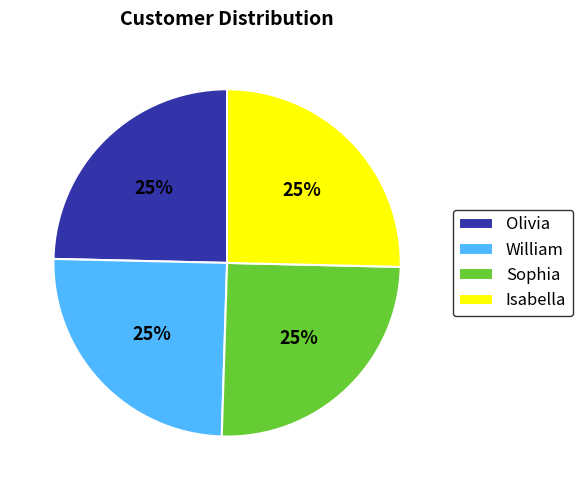

The Olivia slice represents 31% of the pie. True or false?

False